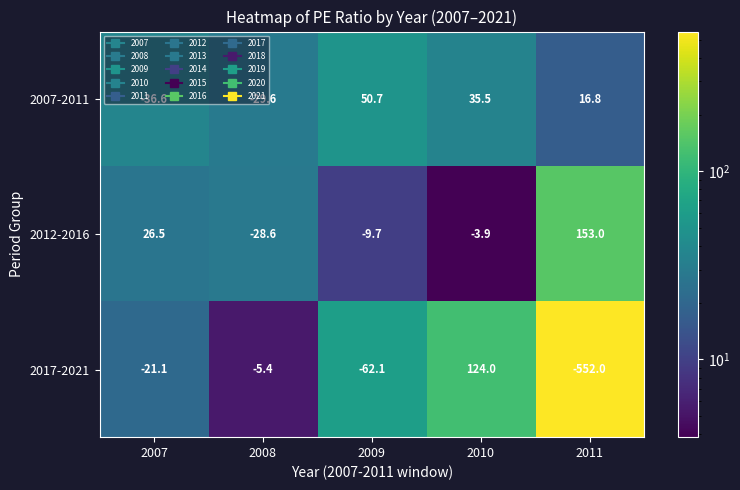

What is the smallest value displayed?

-552.0